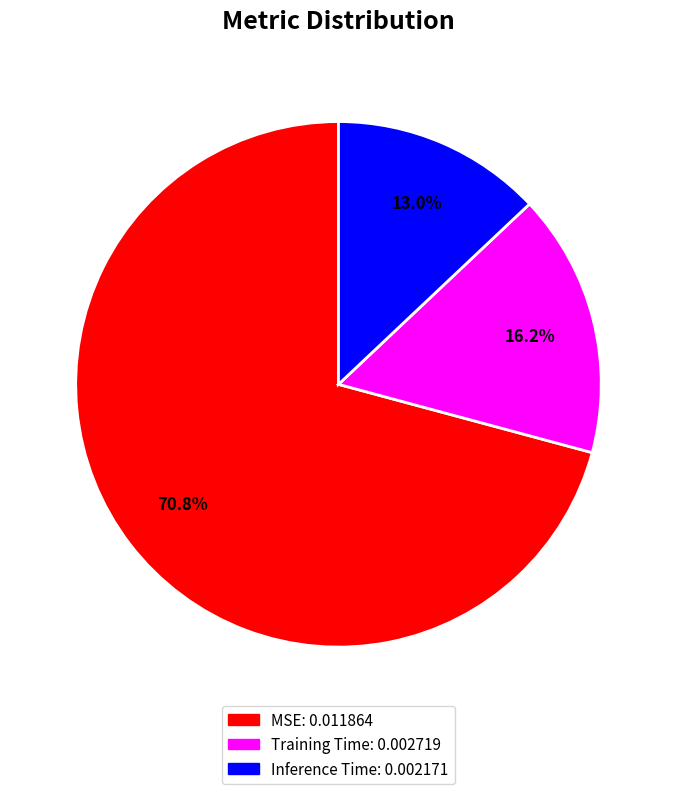

To the nearest percent, what portion does Inference Time represent?

13%